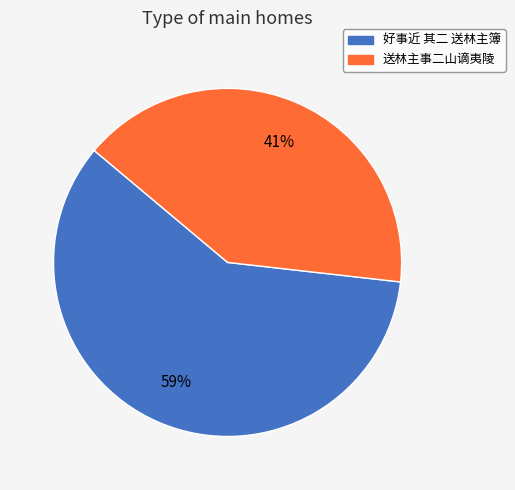

Approximately how many times larger is the value at 送林主事二山谪夷陵 compared to 好事近 其二 送林主簿?

0.7